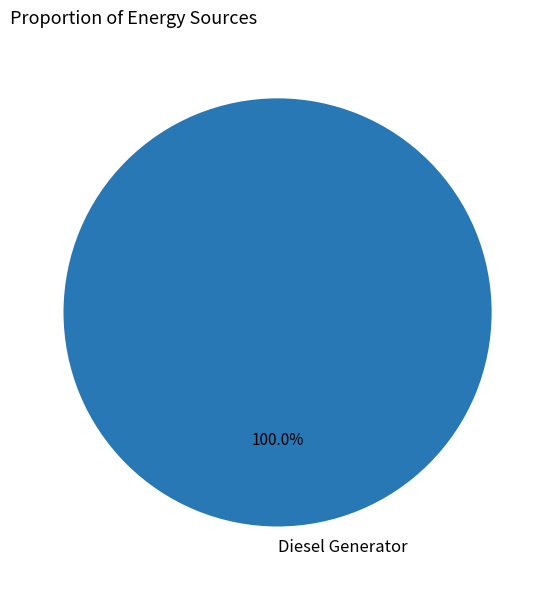

Count the number of slices in the pie.

1